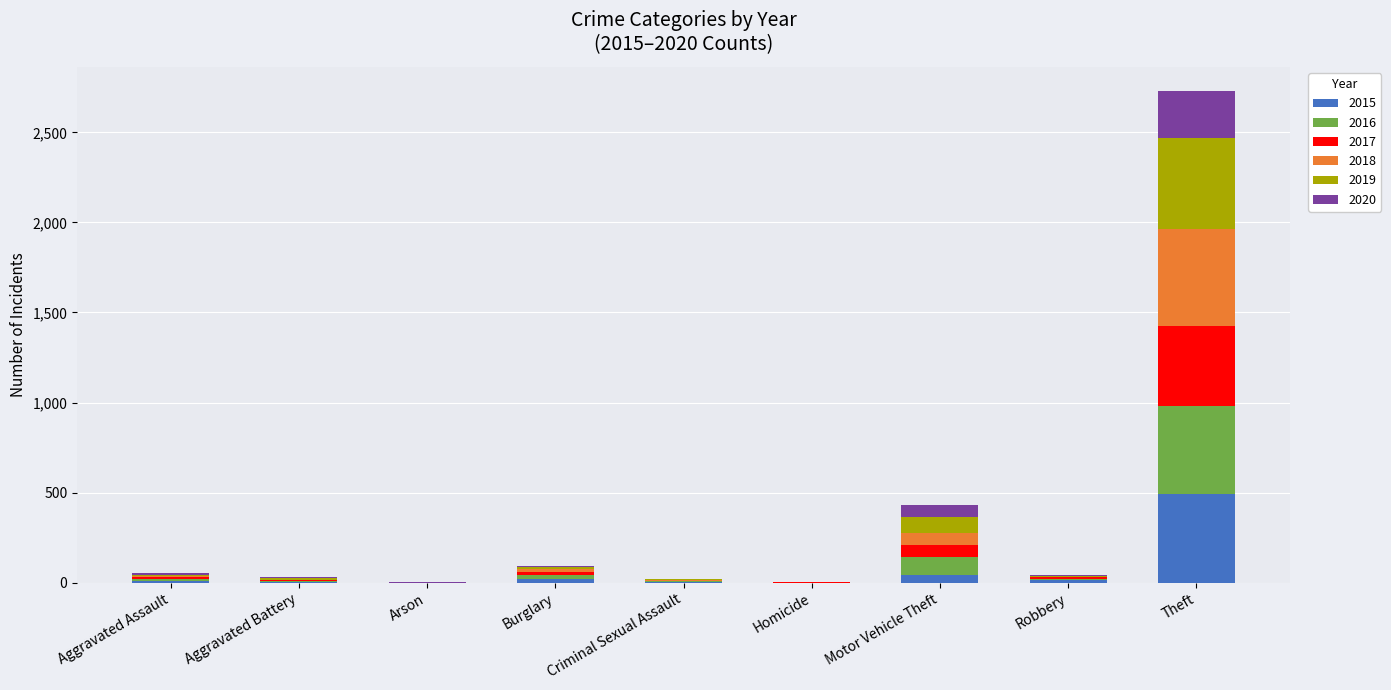

What is the highest value of the 2015 series?

491